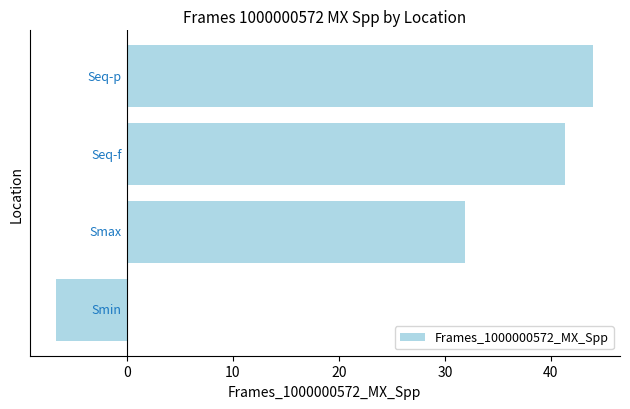

What is the difference between the maximum and minimum values?

50.6